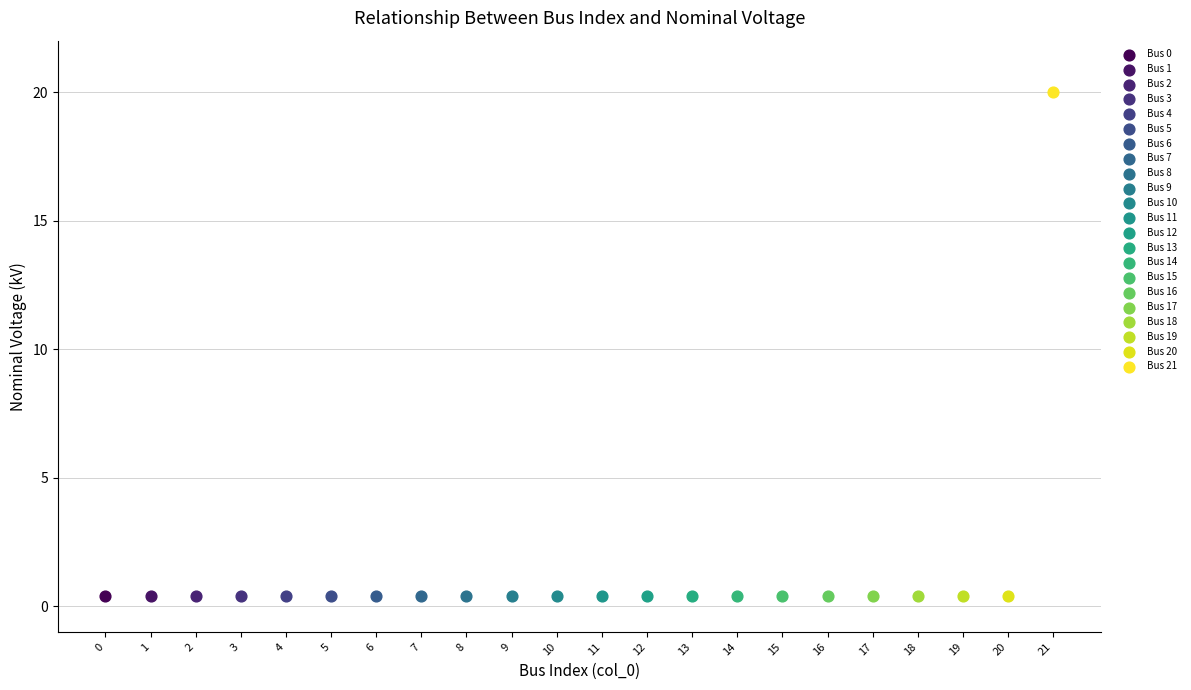

Which series reaches the maximum Y coordinate?

Bus 21